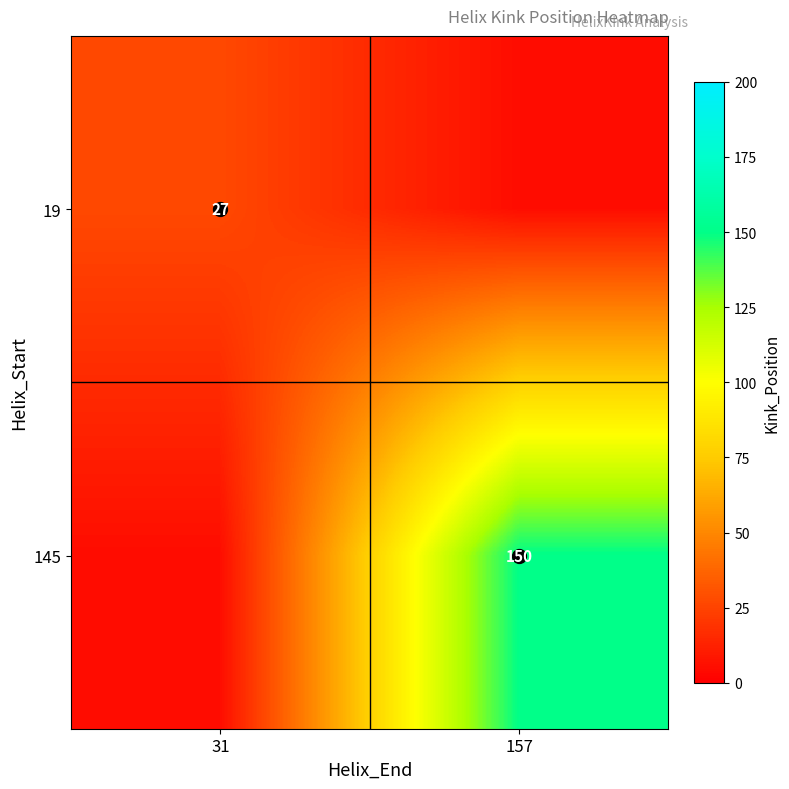

Which category has the lowest value across all series?

157